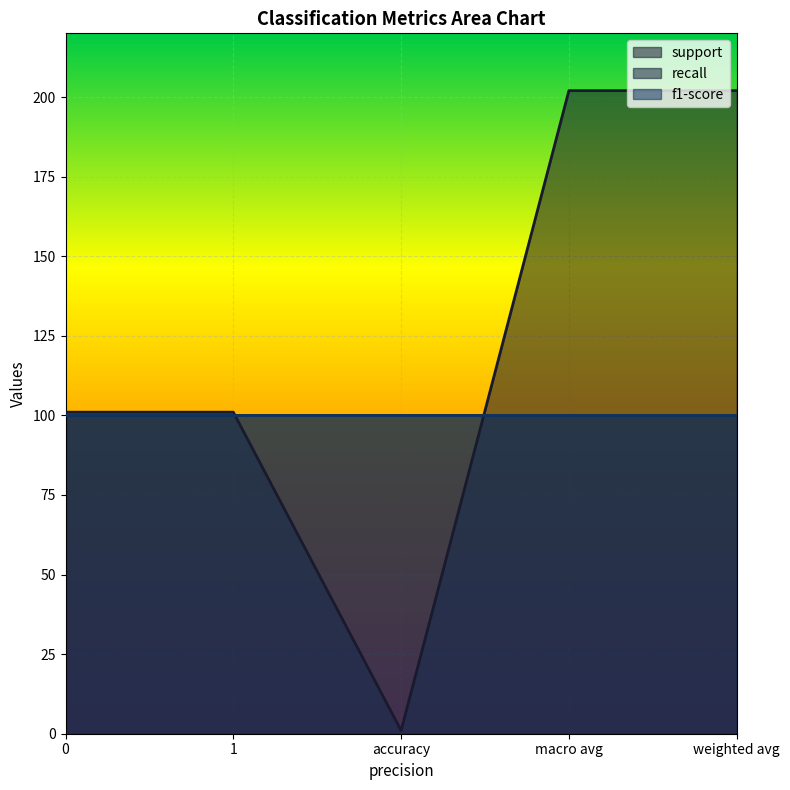

Which category has the highest value across all series?

macro avg